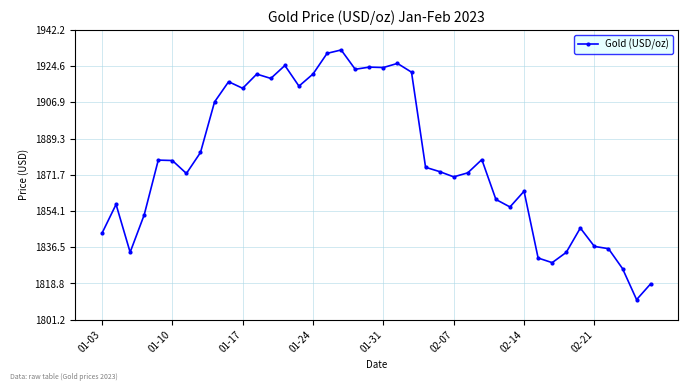

What is the value of the 20th point from the left?

1924.1